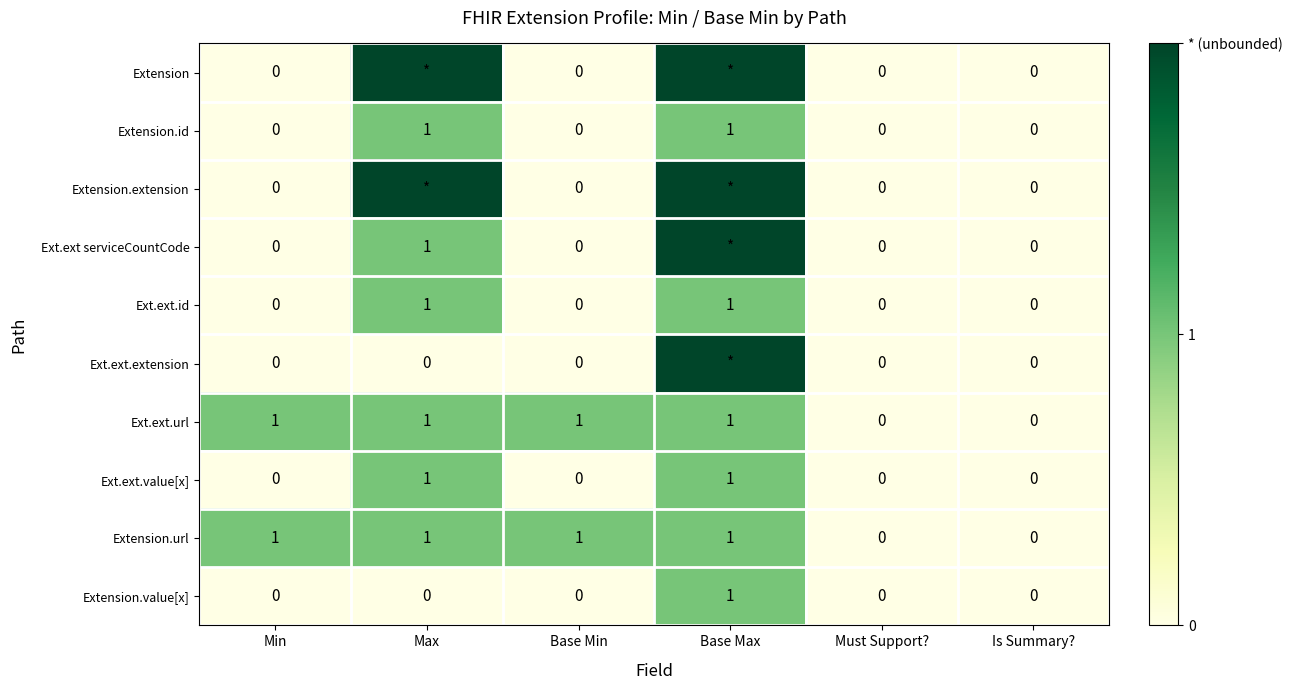

The value of Extension.value[x] at Max is 0. True or false?

True